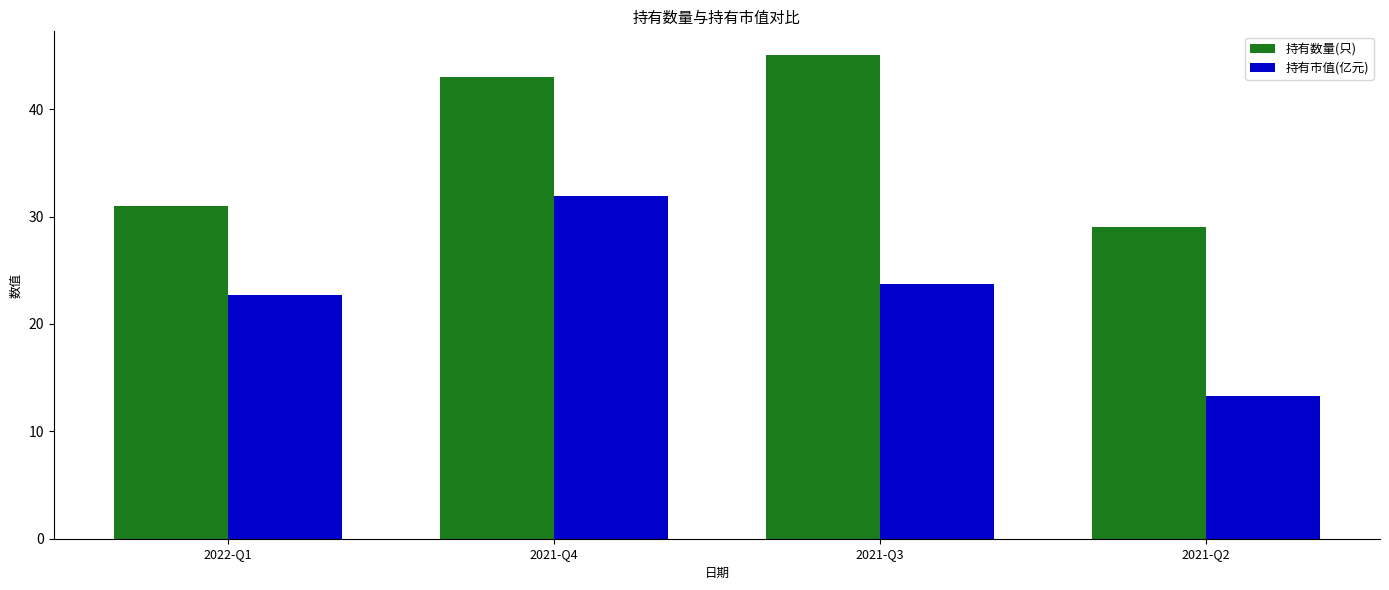

What are all the series names shown in the legend?

持有数量(只), 持有市值(亿元)